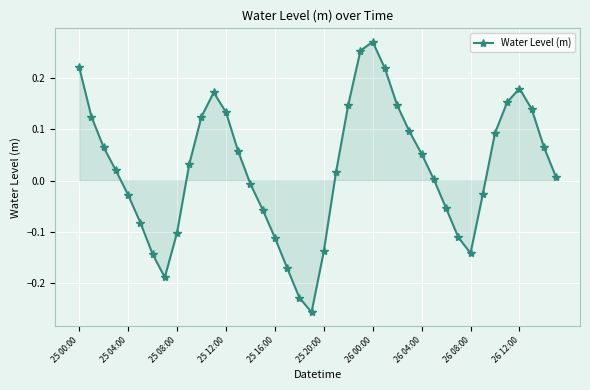

True or false: the data has more than 1 interior local peaks.

True